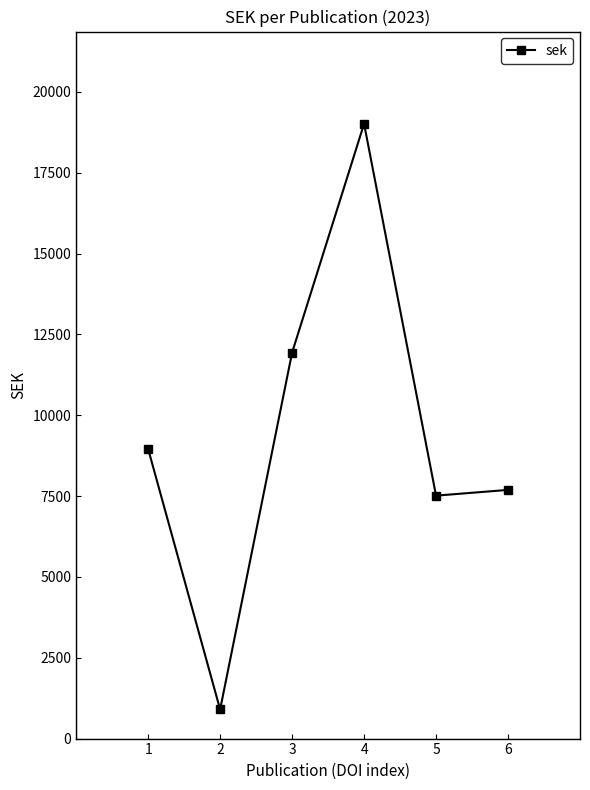

How many categories are shown in the chart?

6